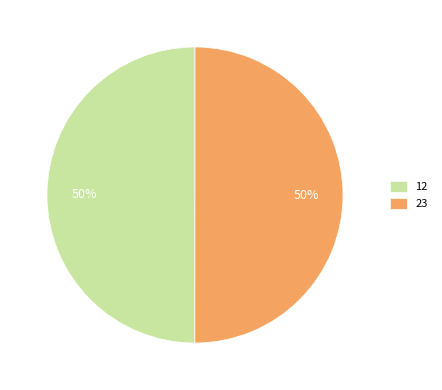

True or false: 23 accounts for 44% of the total.

False